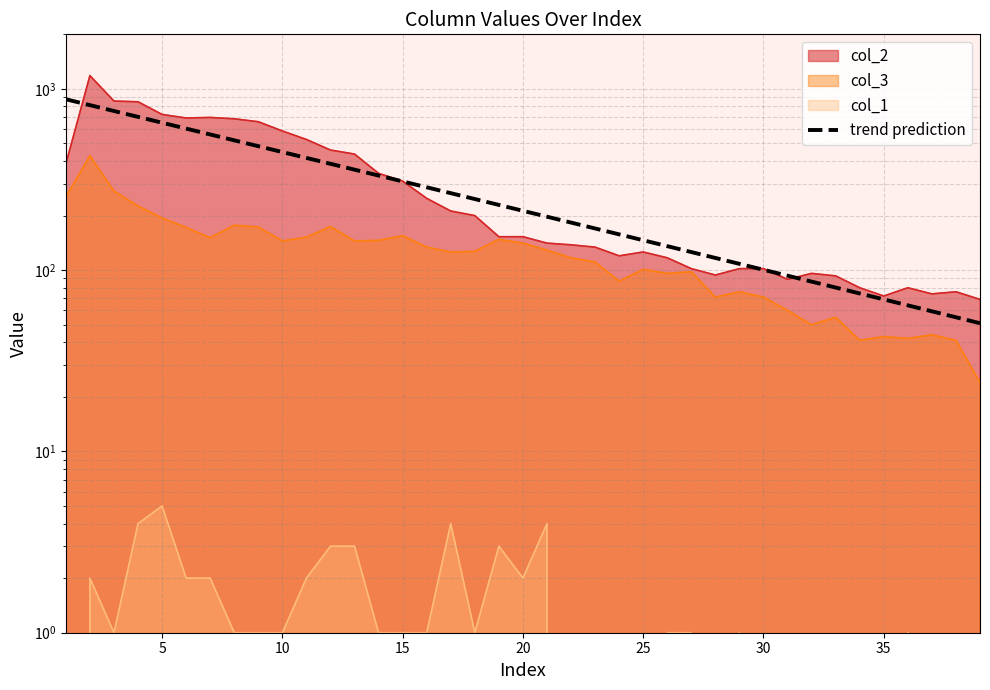

Does the chart have visible grid lines?

Yes